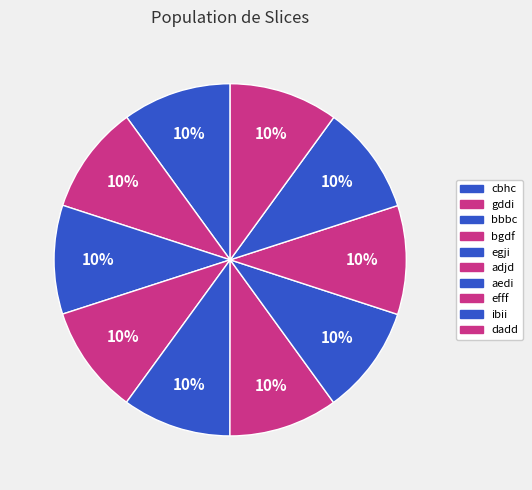

Rank the categories by value from highest to lowest.

dadd, ibii, efff, adjd, aedi, bbbc, bgdf, egji, gddi, cbhc